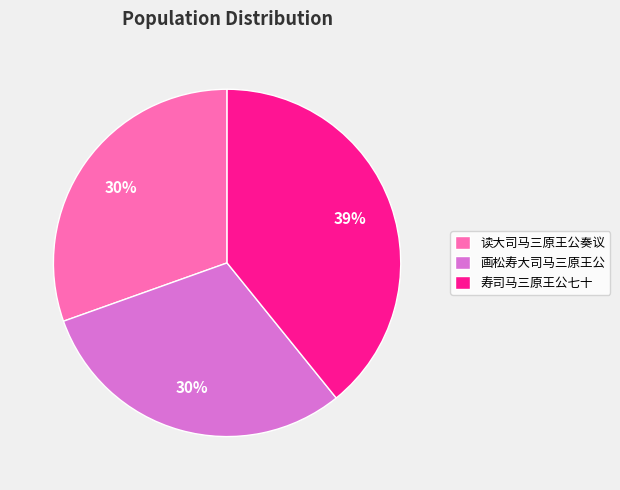

True or false: 读大司马三原王公奏议 accounts for 30% of the total.

True